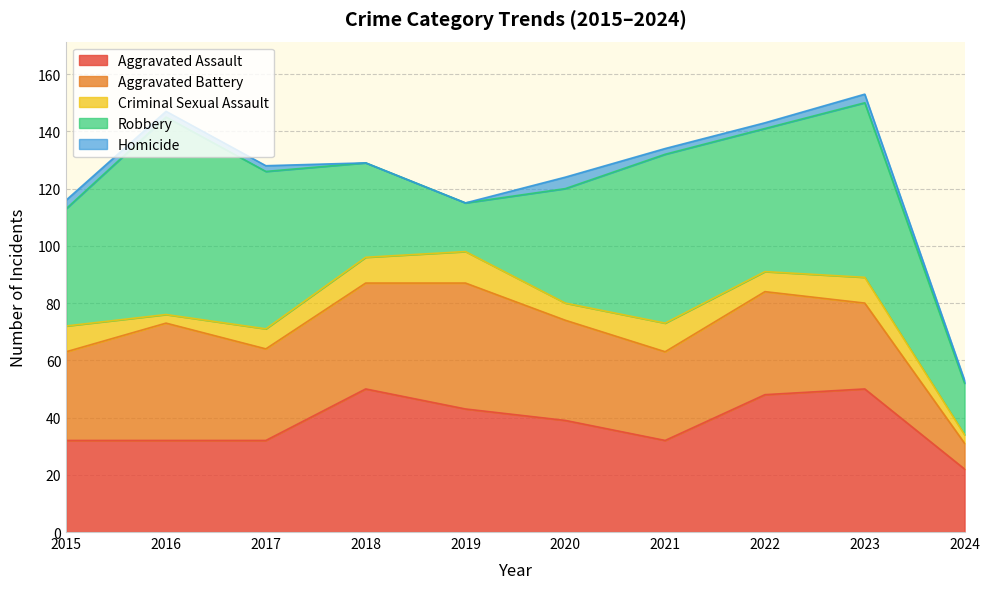

Rank the series at 2024 from lowest to highest value.

Homicide, Criminal Sexual Assault, Aggravated Battery, Robbery, Aggravated Assault